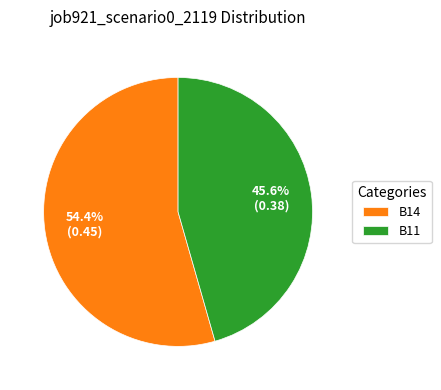

What is the total percentage of B14 and B11?

100.0%